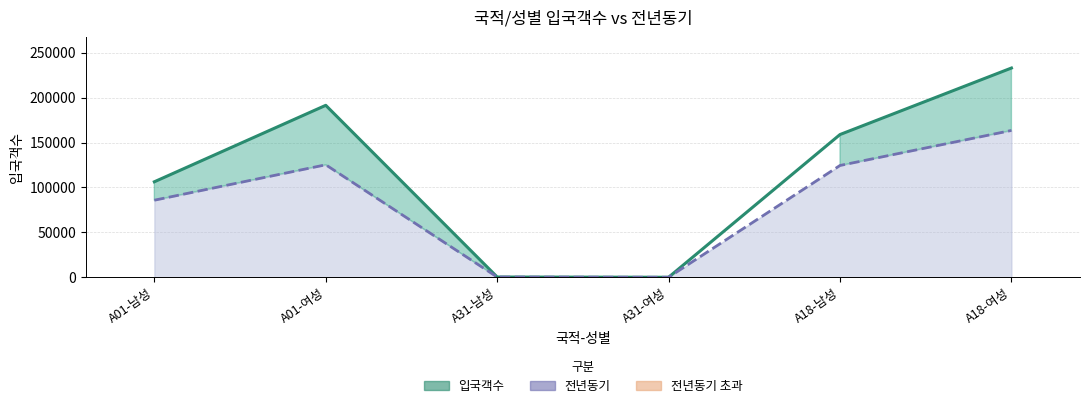

True or false: 입국객수 (선) and 전년동기 (선) cross at least once.

True